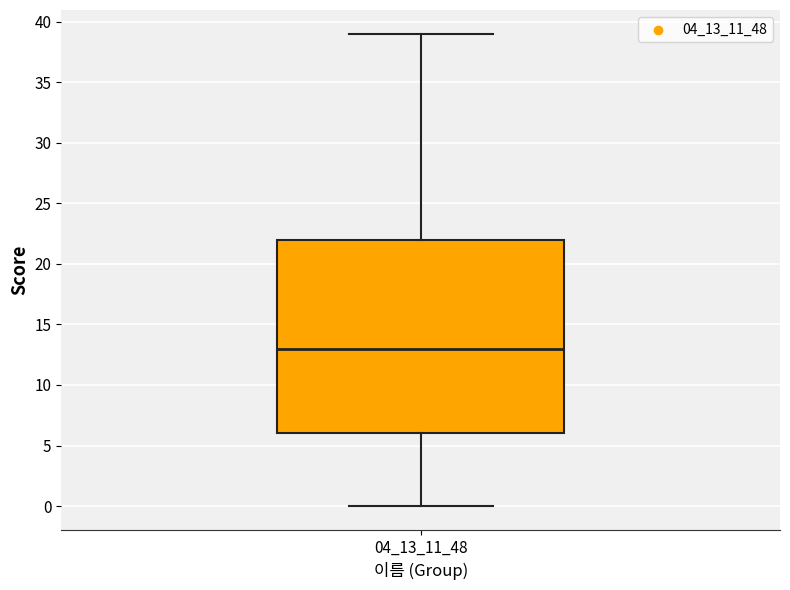

Read this box plot against the y-axis: the position of the median line, the range covered by the box, and the ends of both whiskers. The values are not printed on the chart, so give them approximately, as read against the axis.

median 13, box 6 to 22, whiskers 0 to 39